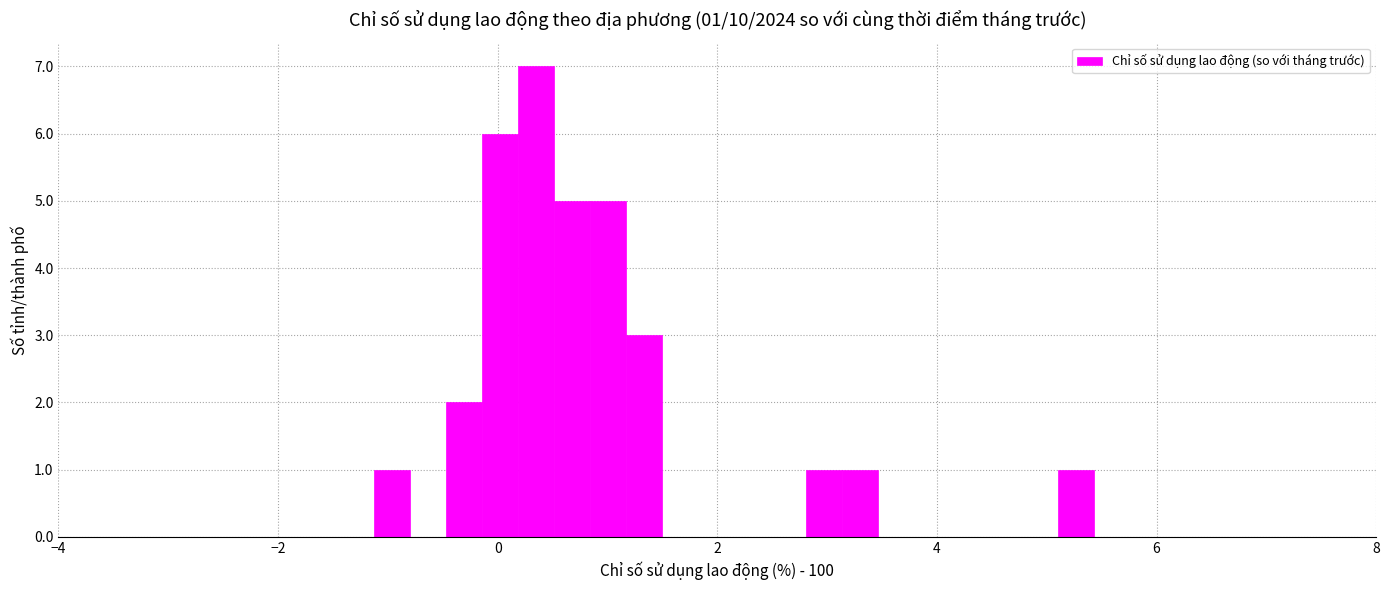

Around what value on the x-axis is the tallest bar? Give the approximate position of its centre, as read against the axis.

0.4